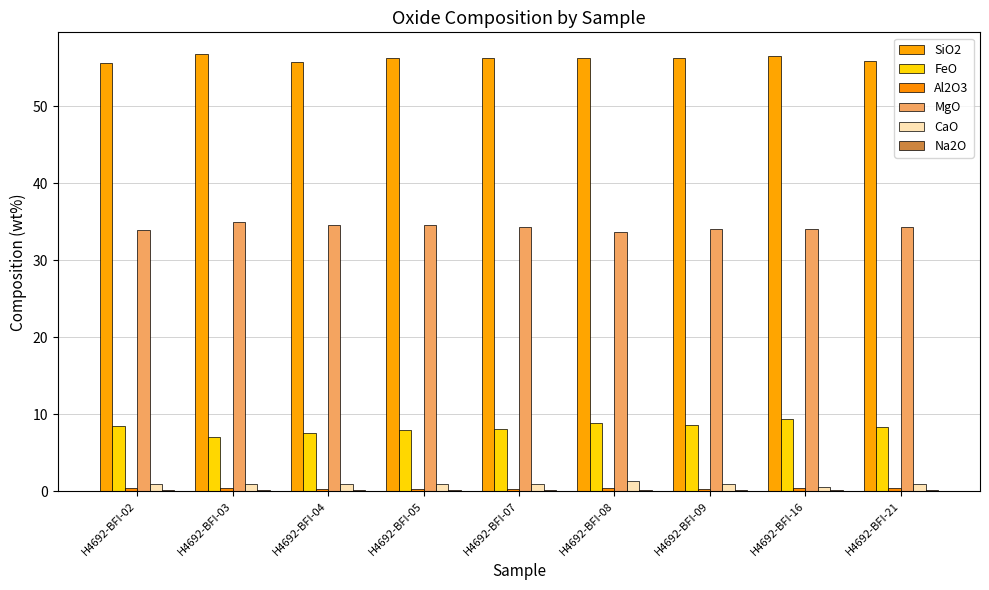

Count the number of categories in the chart.

9